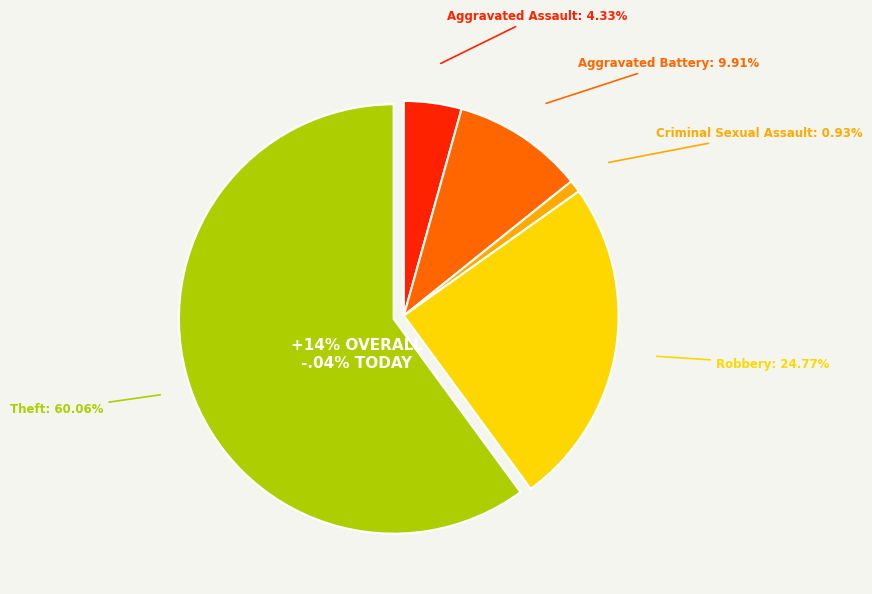

Is the sum of Theft and Homicide greater than half?

Yes